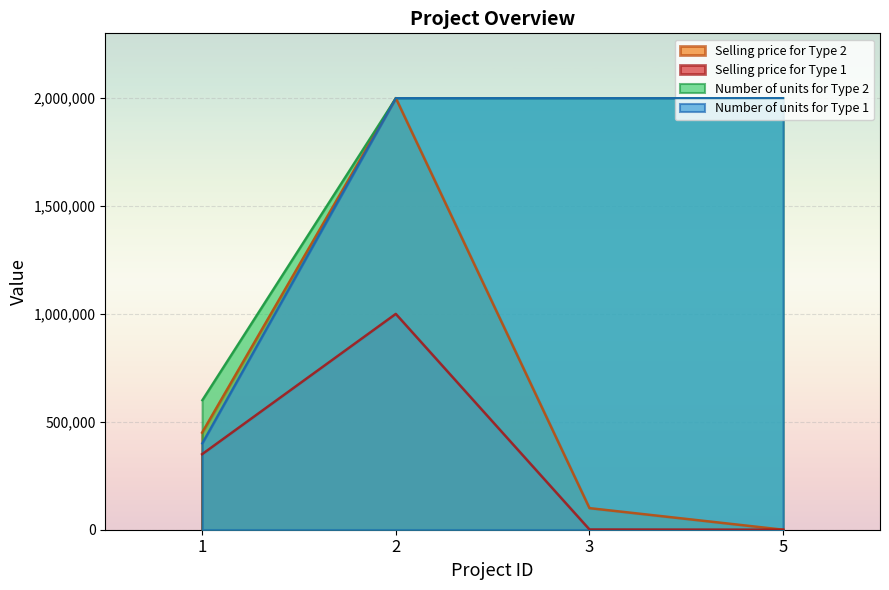

How many values in the Number of units for Type 1 series are below 2000000?

1